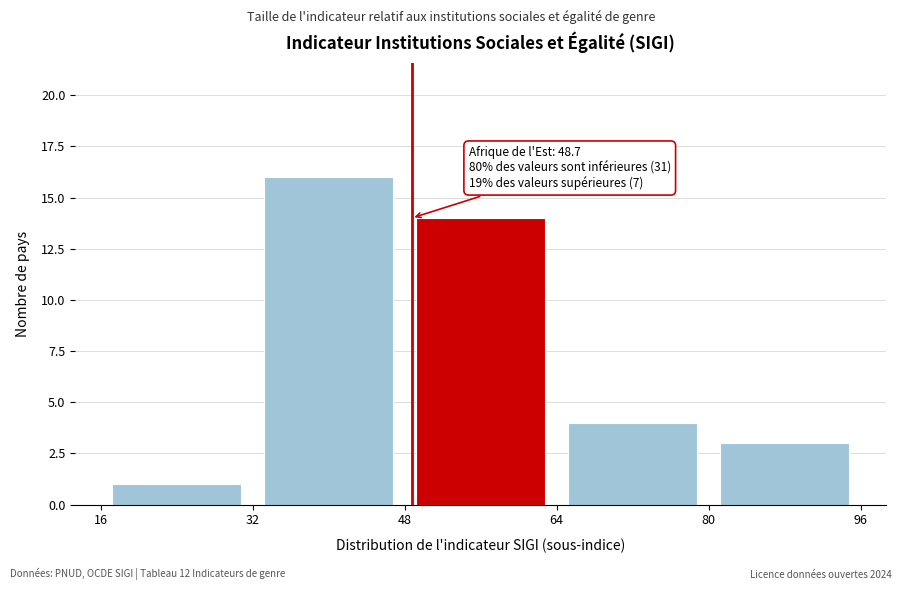

Which range on the x-axis has the tallest bar?

32 to 48